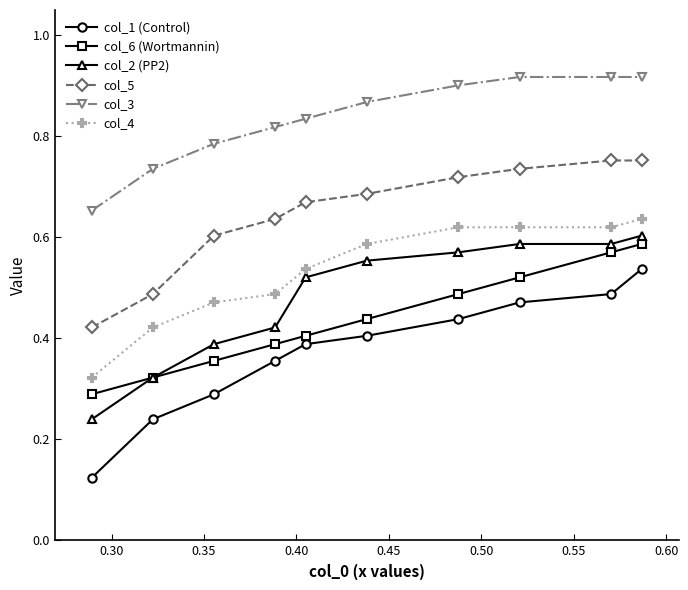

Which series has the largest range (max minus min)?

col_1 (Control)